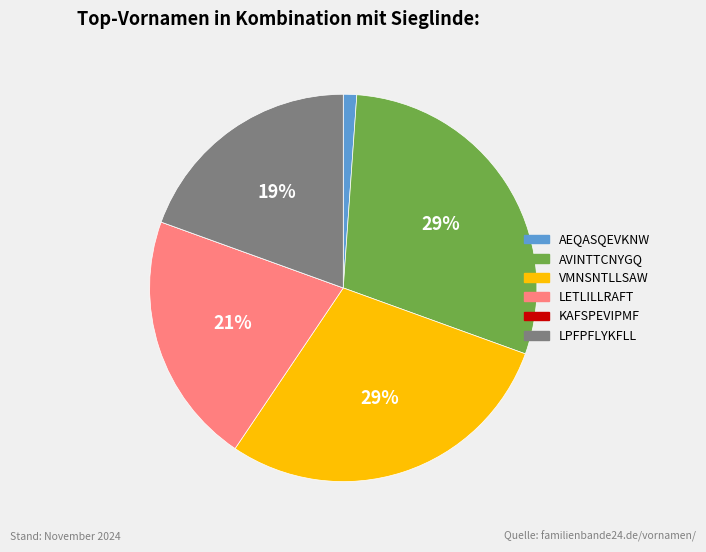

Is AVINTTCNYGQ the majority of the pie?

No